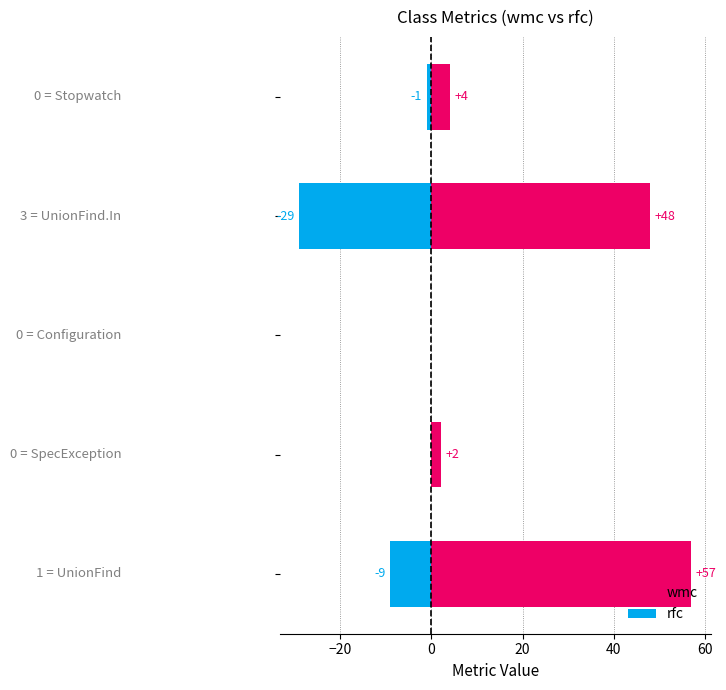

What is the average value of the rfc series?

-8